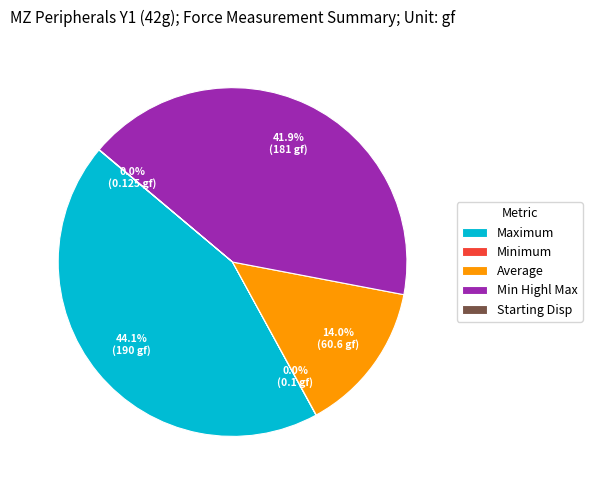

Does any single category account for the majority?

No